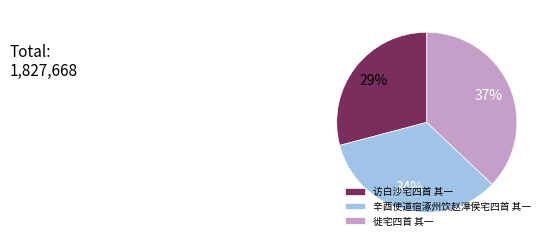

Rank the categories by value from highest to lowest.

徙宅四首 其一, 辛酉使道宿涿州饮赵漳侯宅四首 其一, 访白沙宅四首 其一